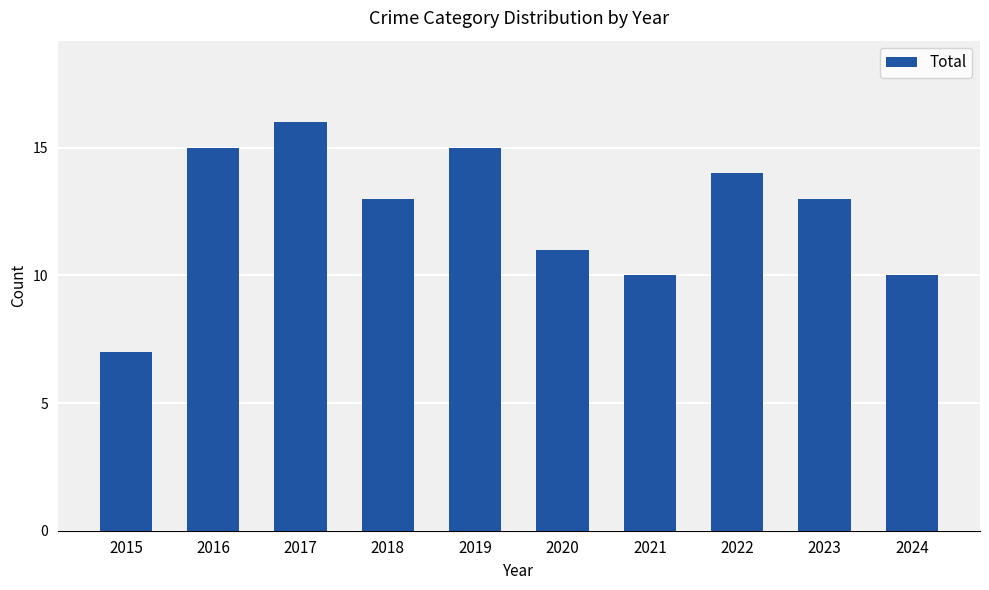

What is the value of the 6th bar from the left?

11